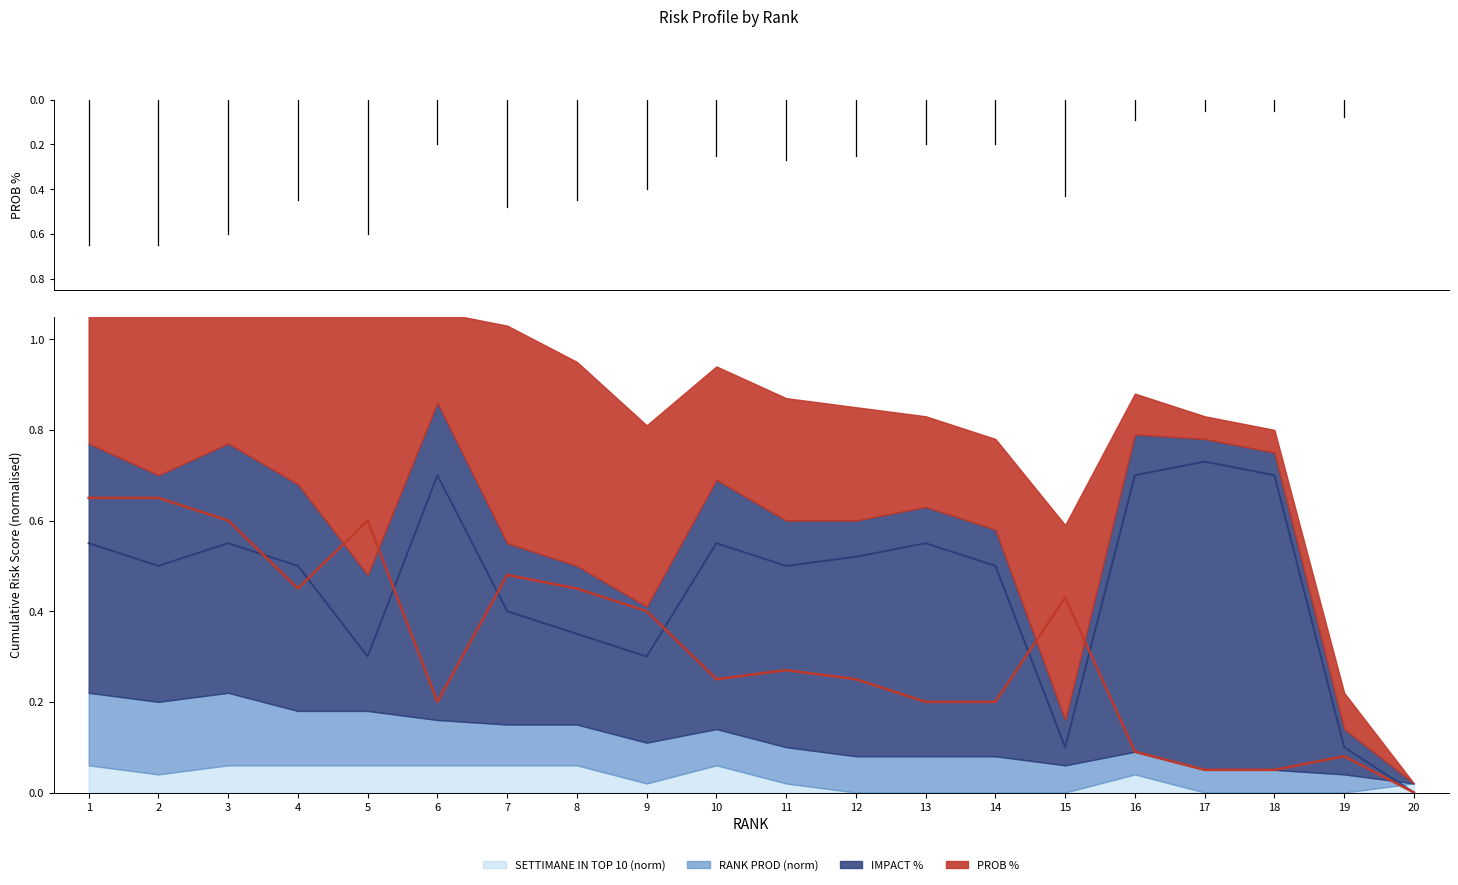

What is the sum of the PROB % values at 11 and 17?

0.3